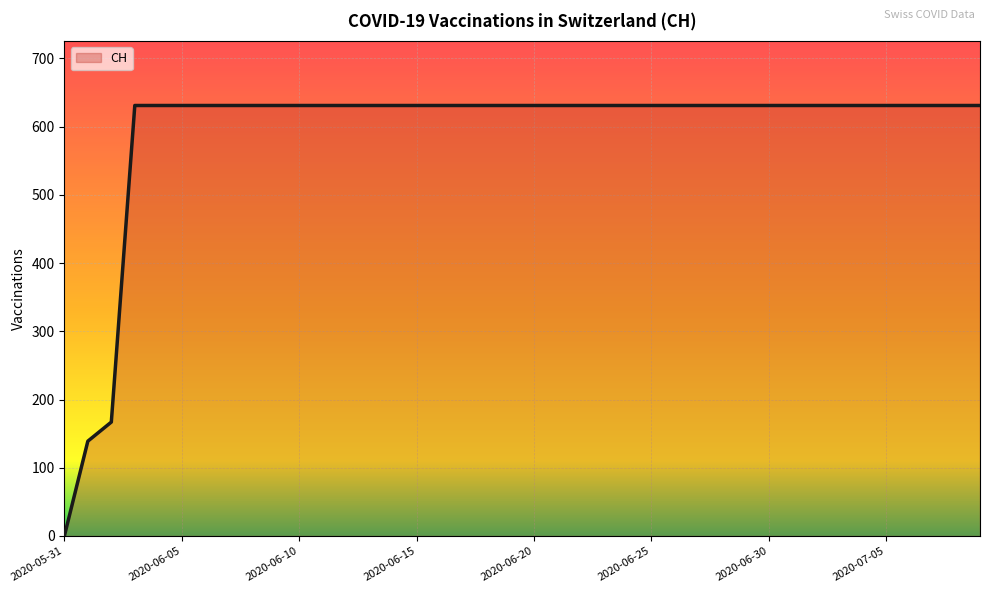

Does the chart have visible grid lines?

Yes